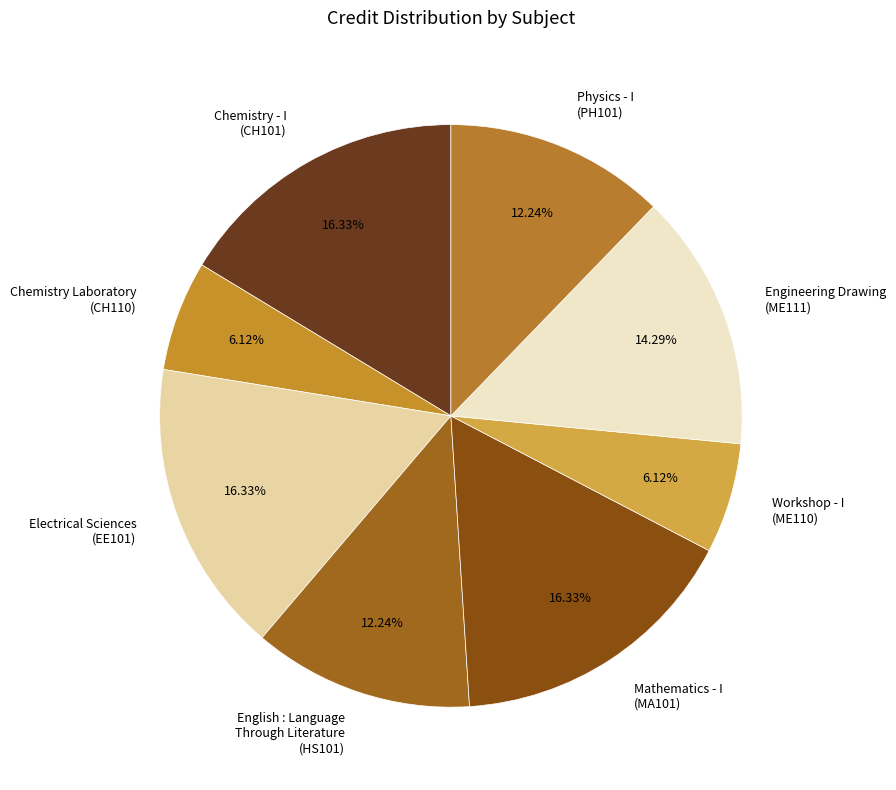

How many segments does this pie chart have?

8